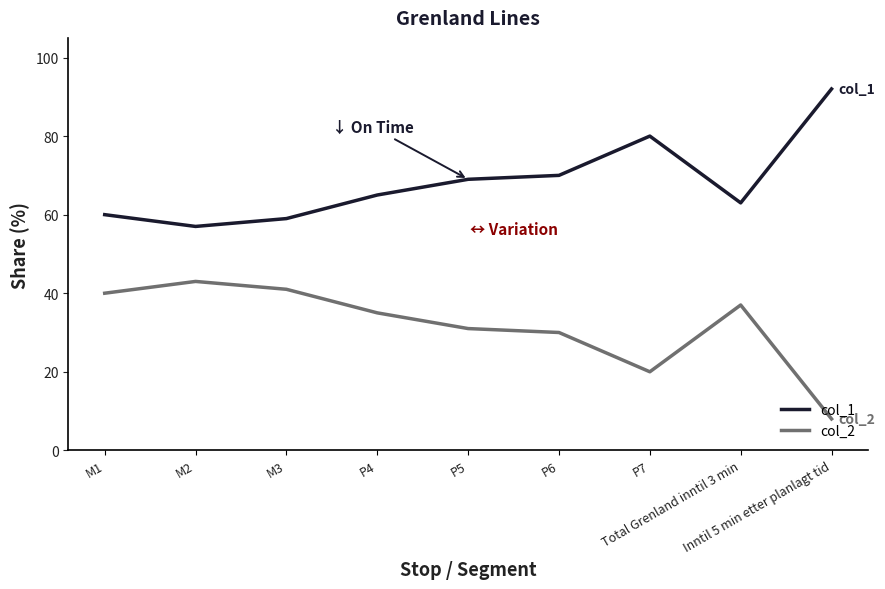

What is the minimum value shown in the chart?

8.0